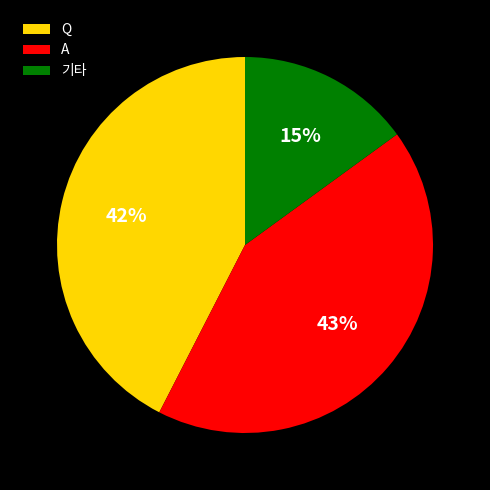

The A slice represents 37% of the pie. True or false?

False